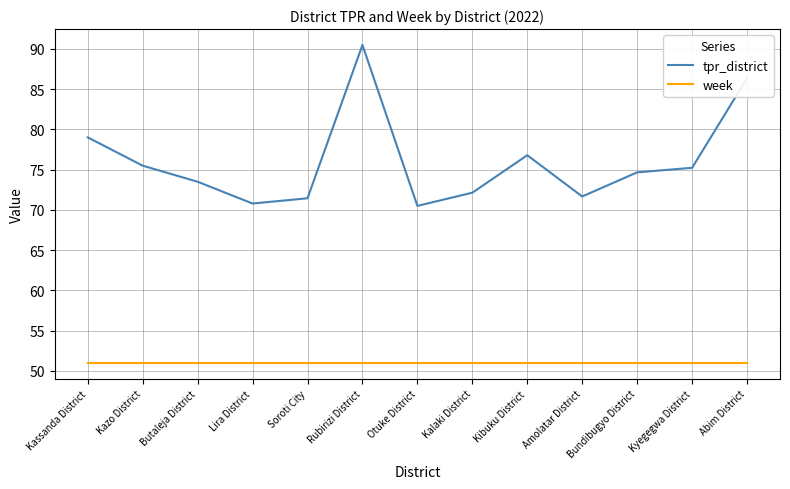

Which series has the widest spread of values?

tpr_district